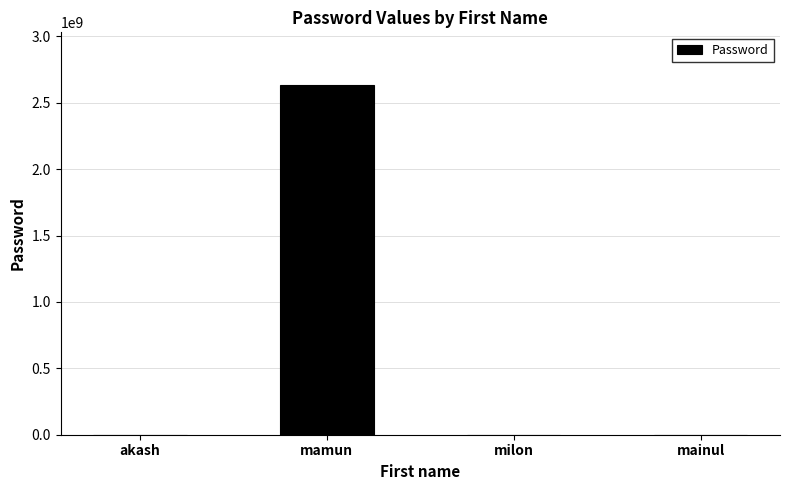

Are the bars grouped side by side (vs. stacked)?

No